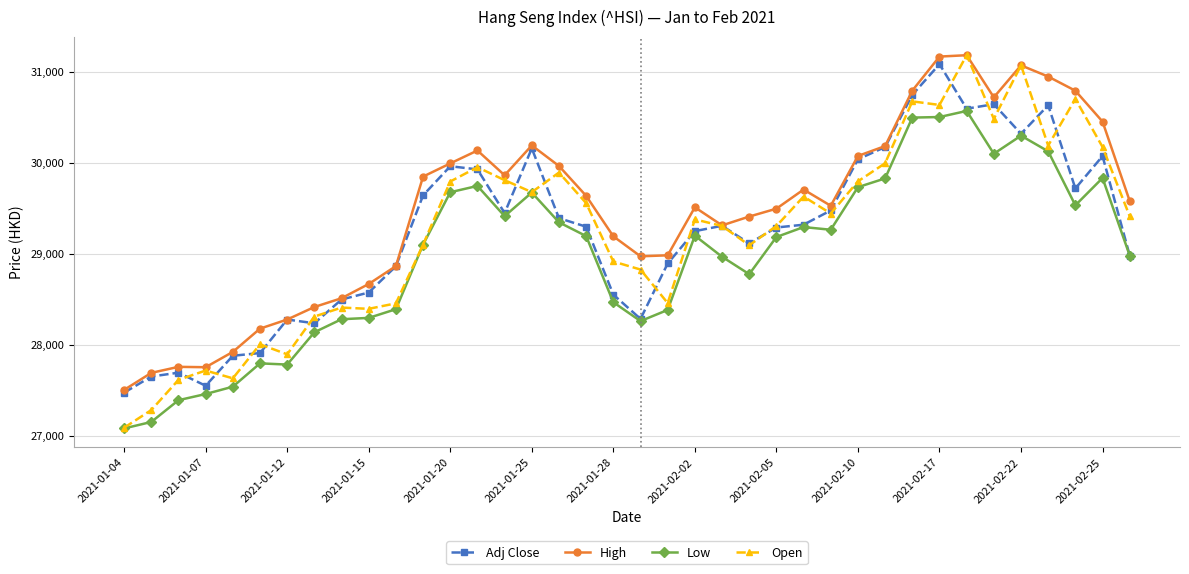

What is the value of the Open point at the 36th from the left?

30702.7